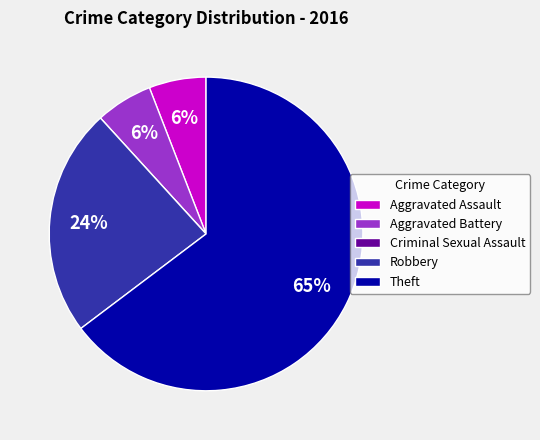

Which category has the biggest portion of the pie?

Theft